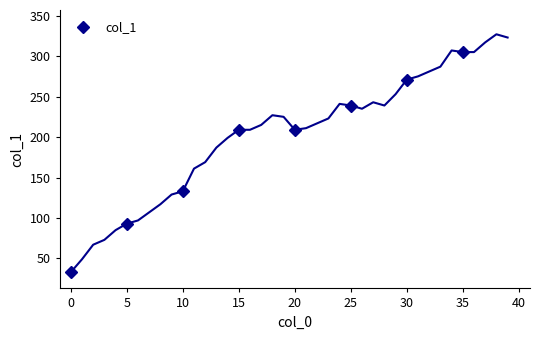

What is the value of the col_1 point at the 3rd from the left?

133